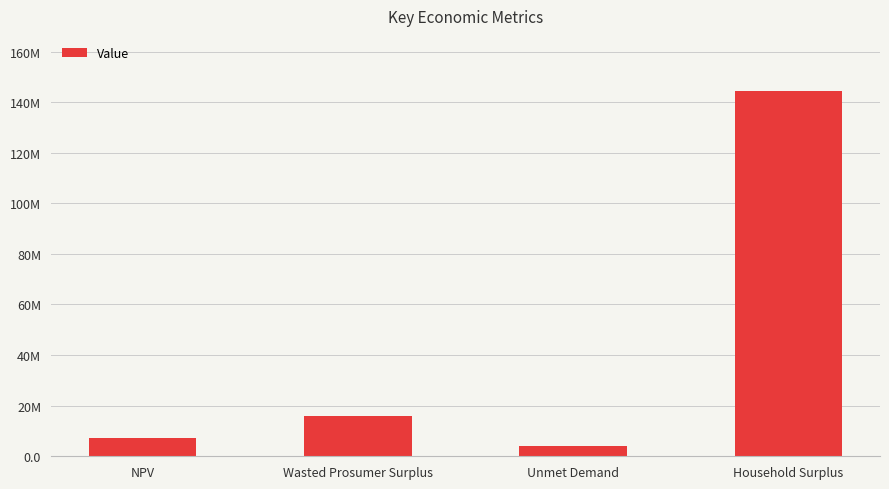

What is the sum of all values?

171854810.7